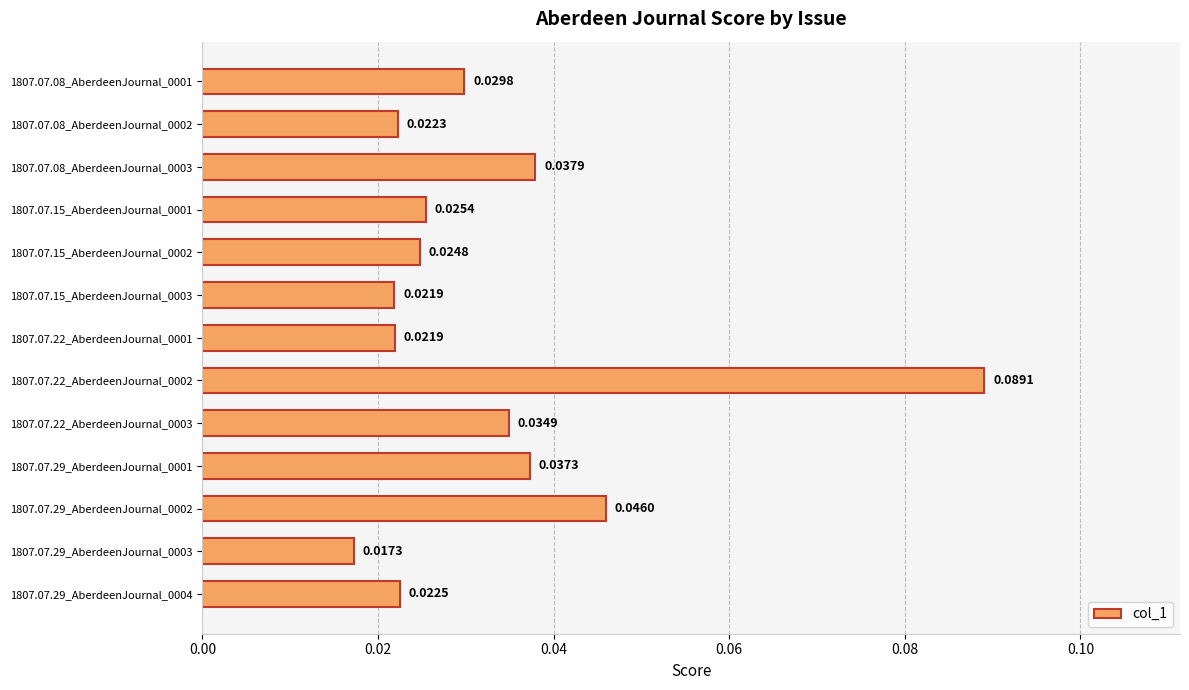

What is the change in value from 1807.07.22_AberdeenJournal_0001 to 1807.07.22_AberdeenJournal_0002?

+0.1